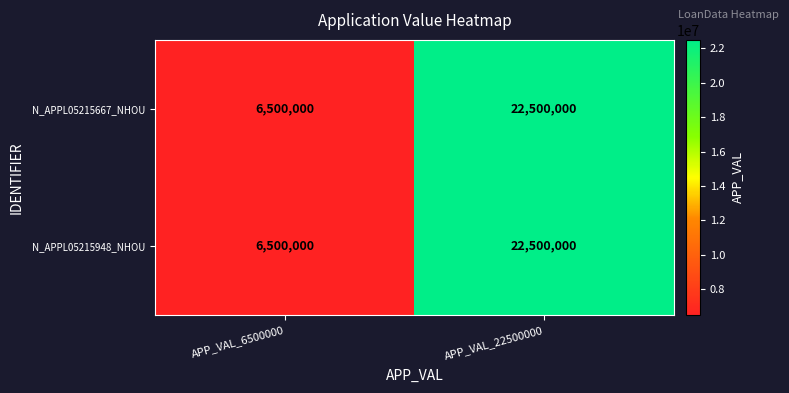

What is the sum of the N_APPL05215948_NHOU values at APP_VAL_6500000 and APP_VAL_22500000?

29000000